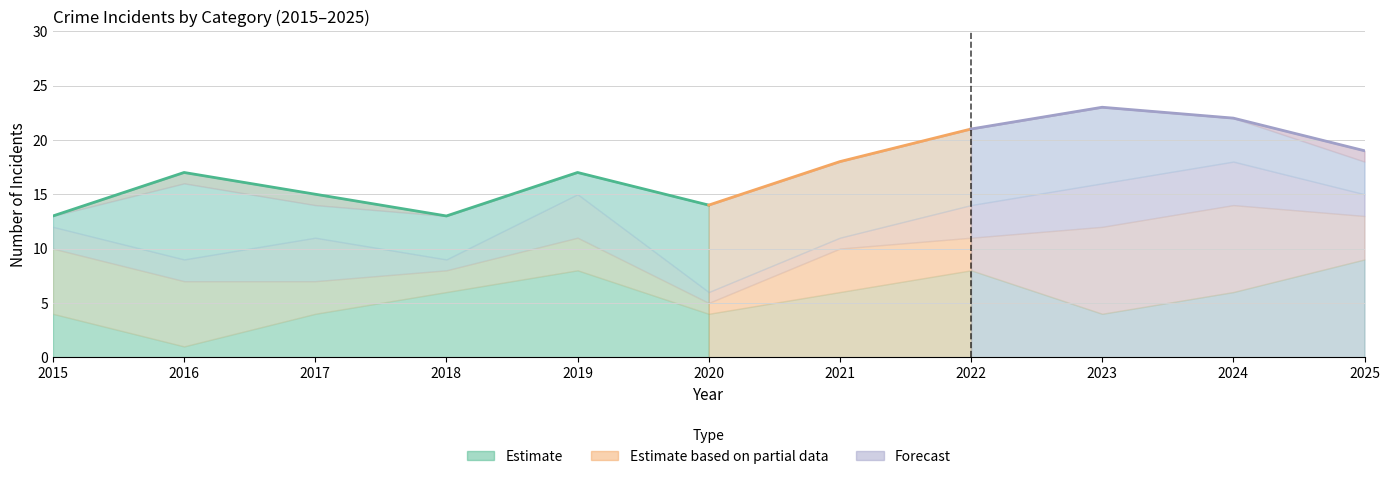

True or false: Total has a value of 17 at 2016.

True